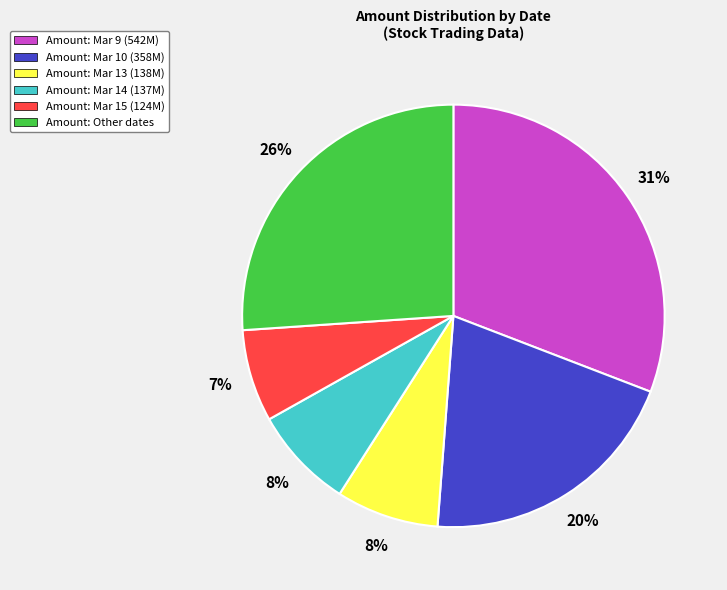

To the nearest percent, what is the difference between the largest and smallest slice percentages?

24%